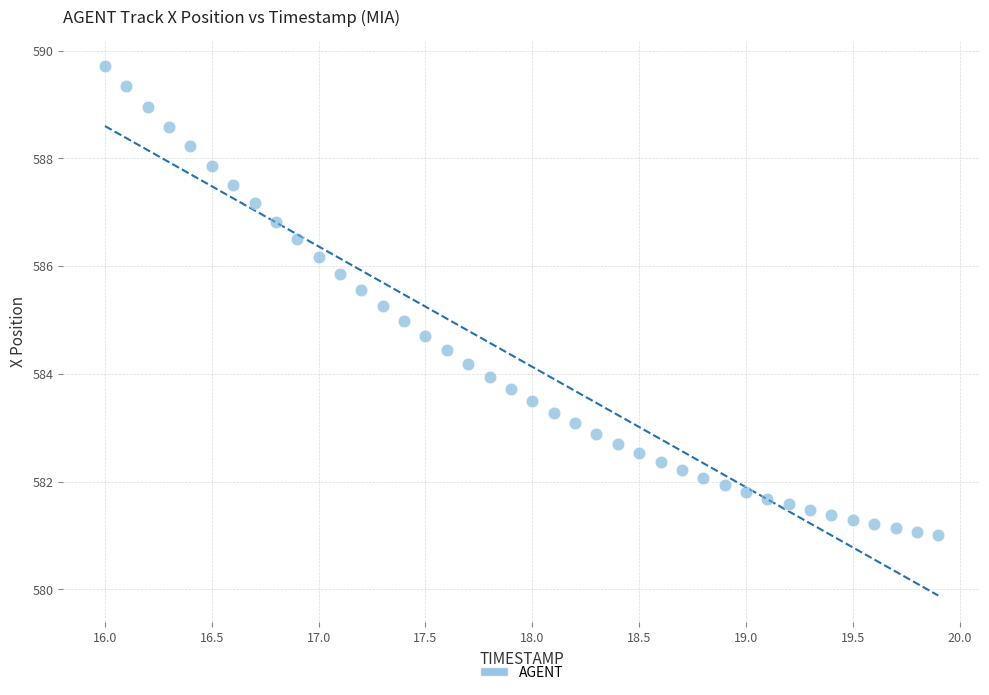

What is the range of Y values (max minus min)?

8.7